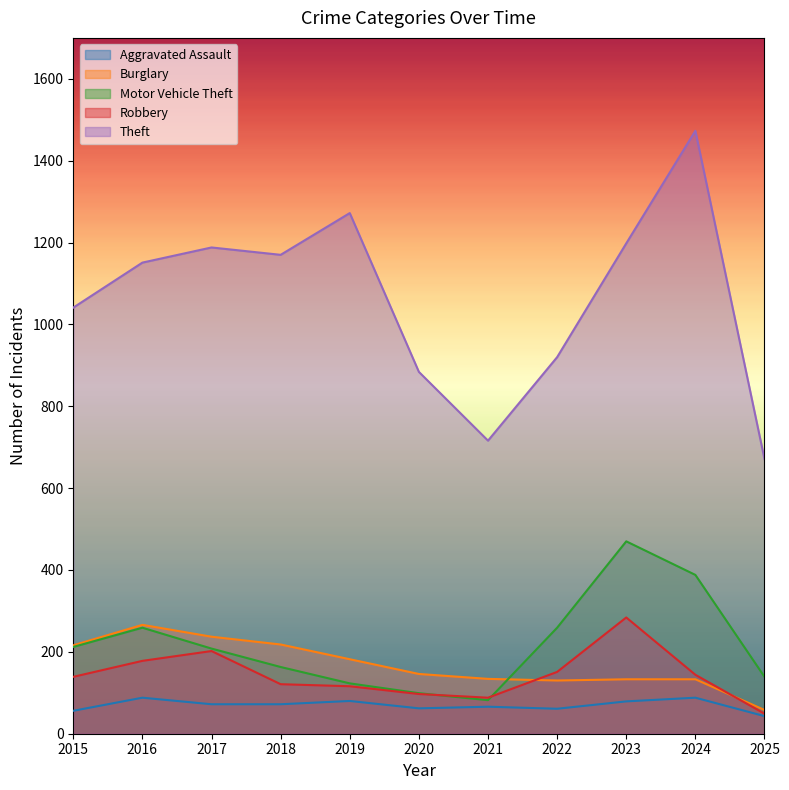

Which category has the lowest value in the Burglary series?

2025